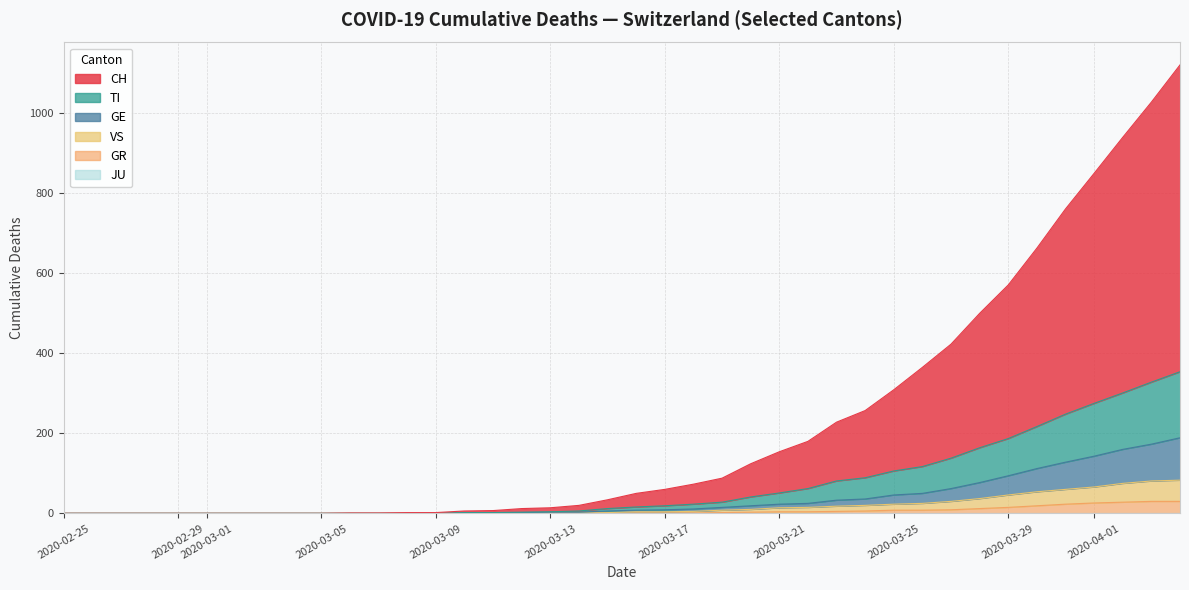

How many data points in CH are above 50?

19